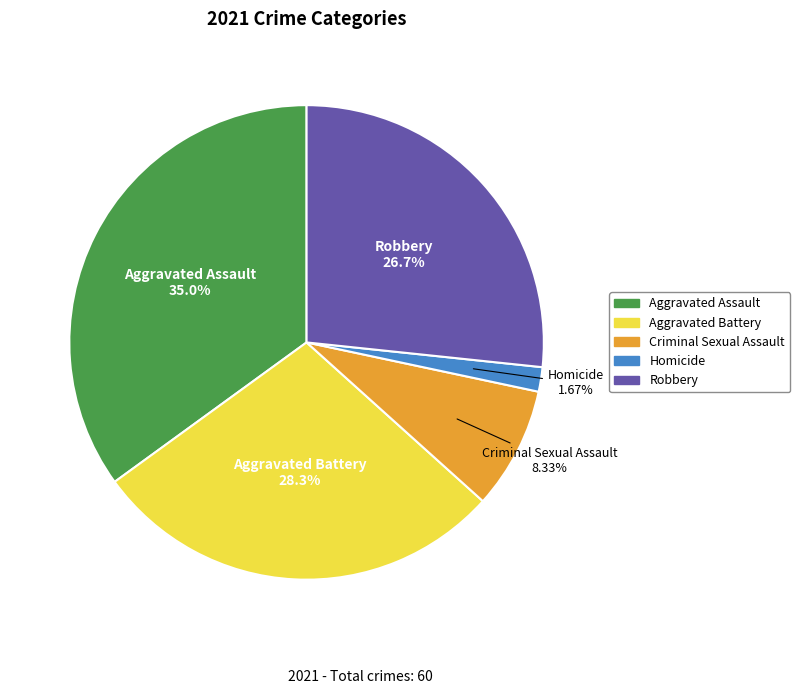

Which has a higher value, Homicide or Aggravated Battery?

Aggravated Battery